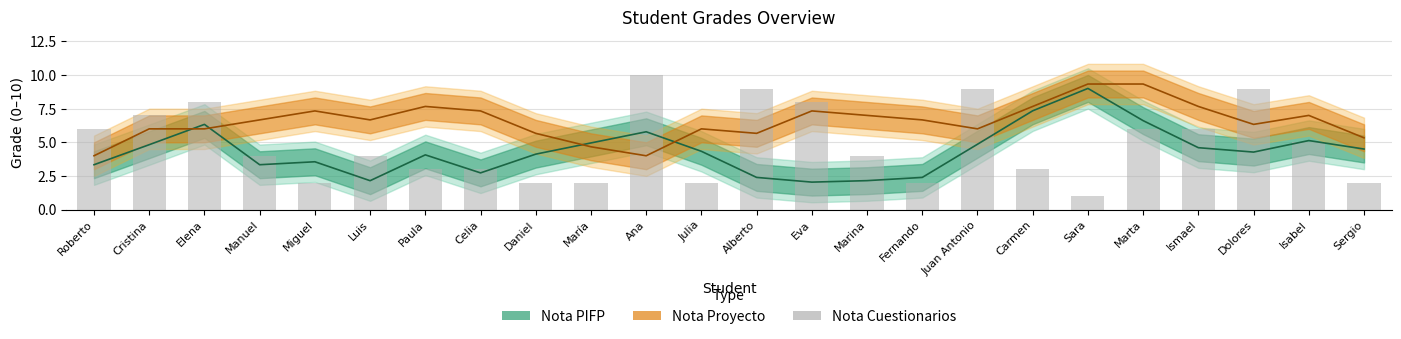

What is the maximum value shown in the chart?

10